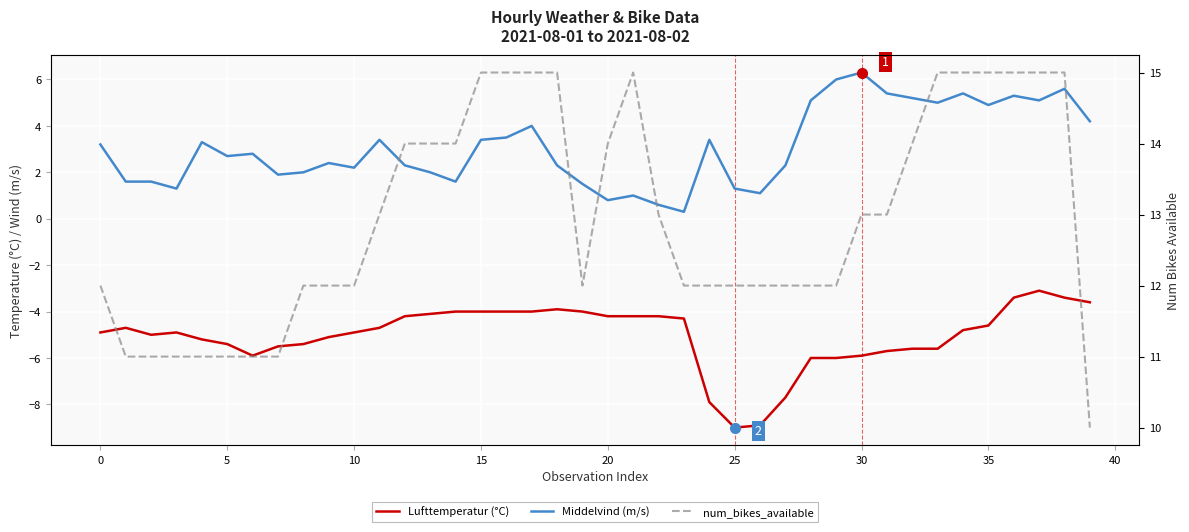

What are all the series names shown in the legend?

Lufttemperatur (°C), Middelvind (m/s), num_bikes_available